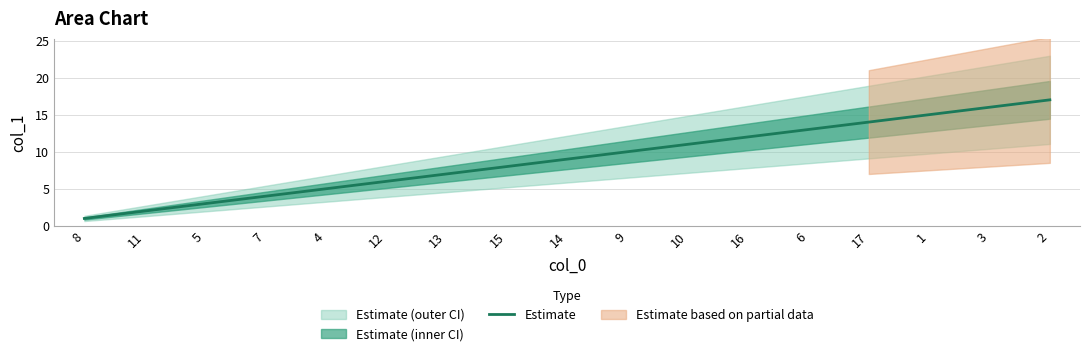

Reading left to right, extract all data points from this chart.

1	2	3	4	5	6	7	8	9	10	11	12	13	14	15	16	17